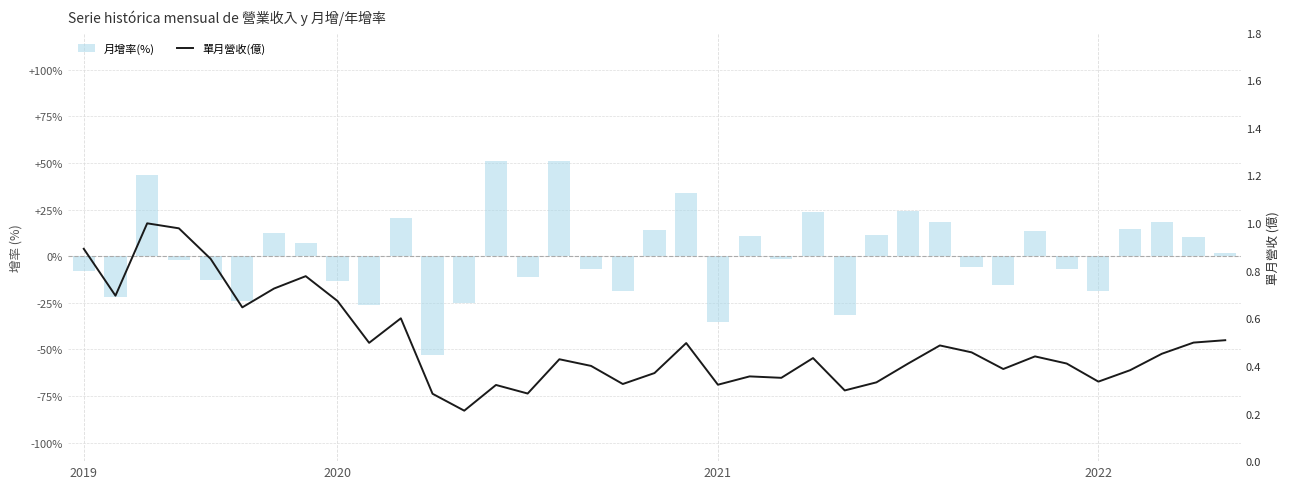

Rank the series at 34 from highest to lowest value.

月增率(%), 單月營收(億)